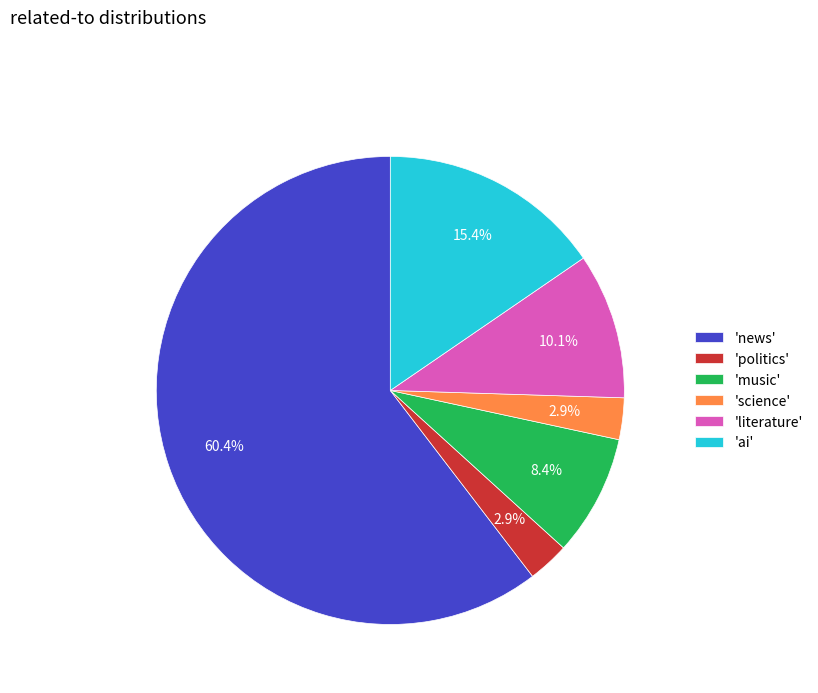

Which category has the biggest portion of the pie?

'news'